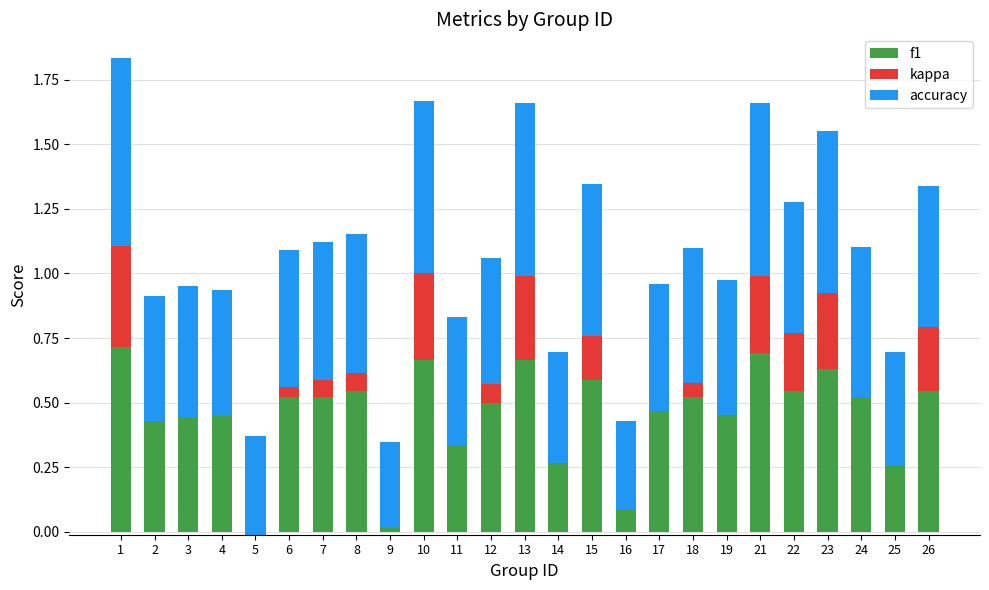

The f1 series shows 0.5 at 6. True or false?

True